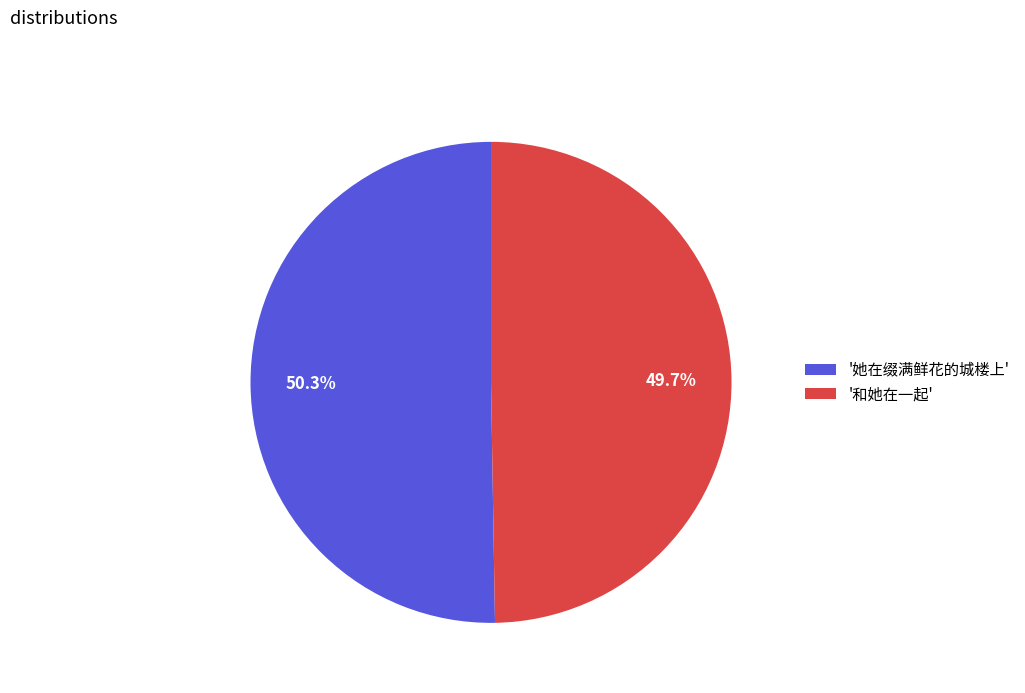

Which category has the smallest portion of the pie?

'和她在一起'